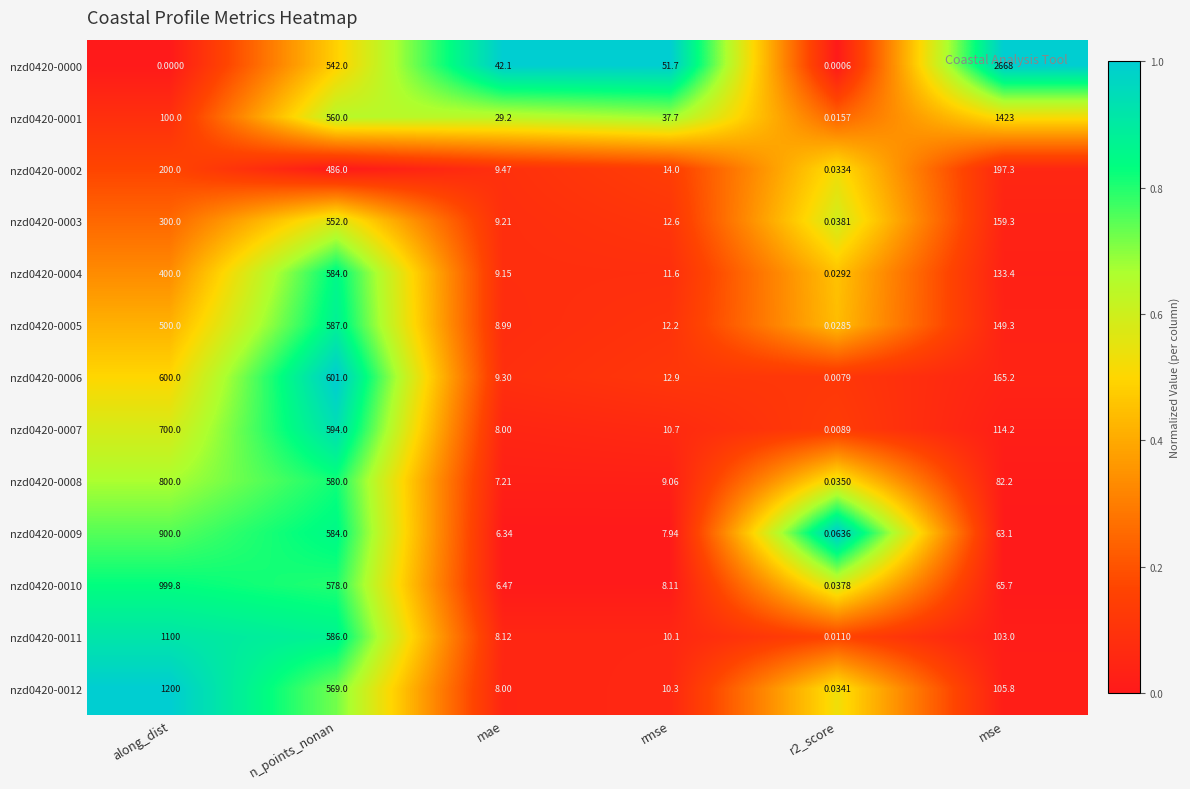

At which label does nzd0420-0007 first exceed 114?

along_dist